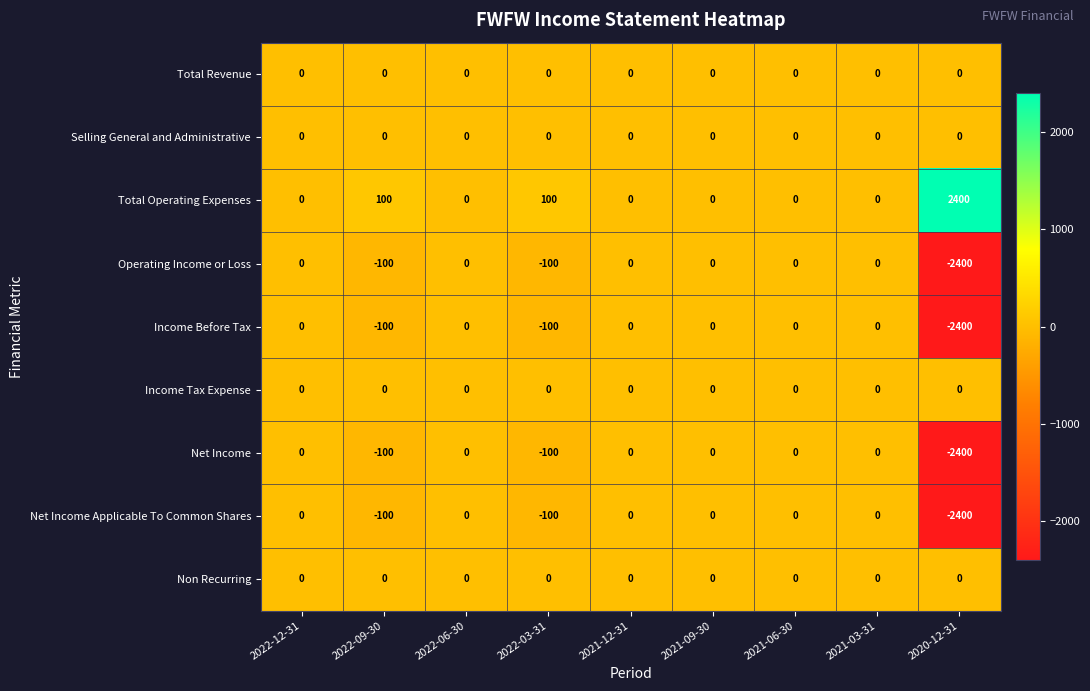

What is the sum of all Income Before Tax values?

-2600